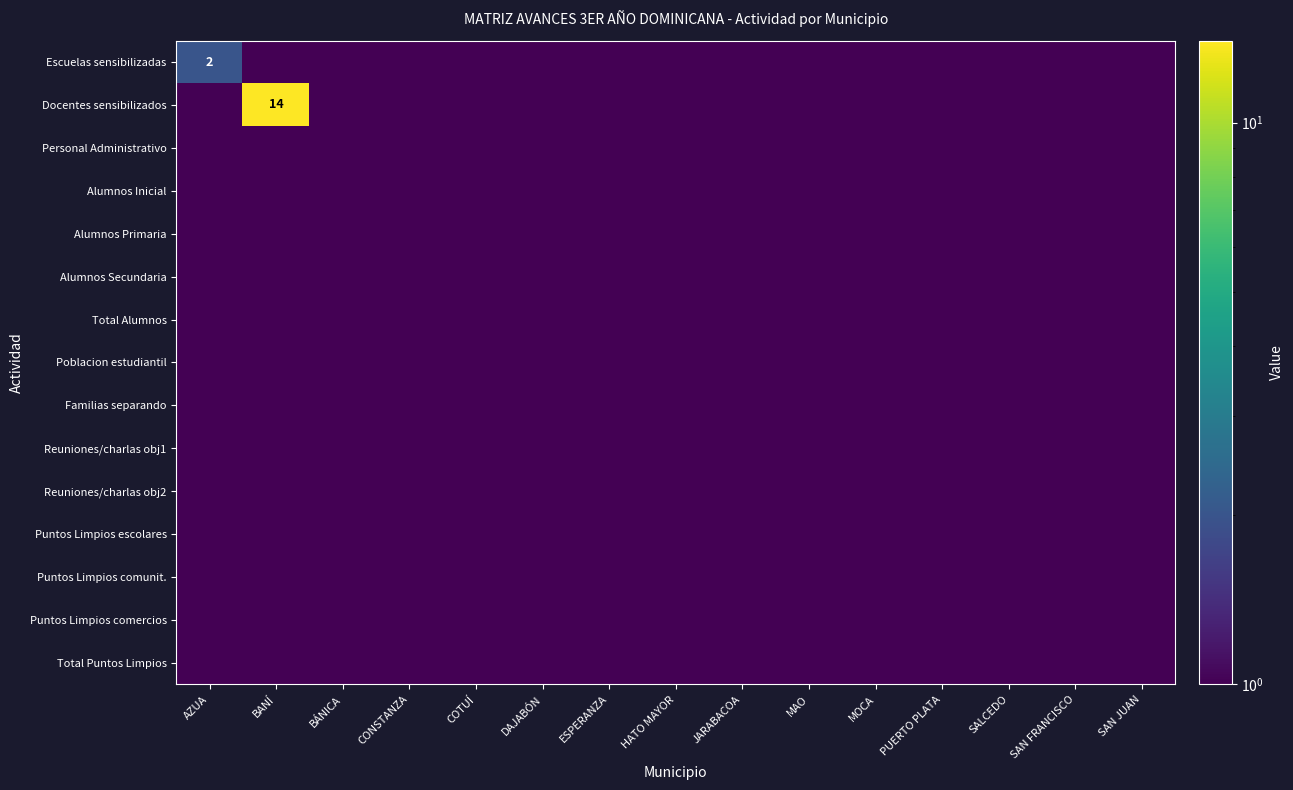

Rank the series by their maximum value, from highest to lowest.

Docentes sensibilizados, Escuelas sensibilizadas, Personal Administrativo, Alumnos Inicial, Alumnos Primaria, Alumnos Secundaria, Total Alumnos, Poblacion estudiantil, Familias separando, Reuniones/charlas obj1, Reuniones/charlas obj2, Puntos Limpios escolares, Puntos Limpios comunit., Puntos Limpios comercios, Total Puntos Limpios